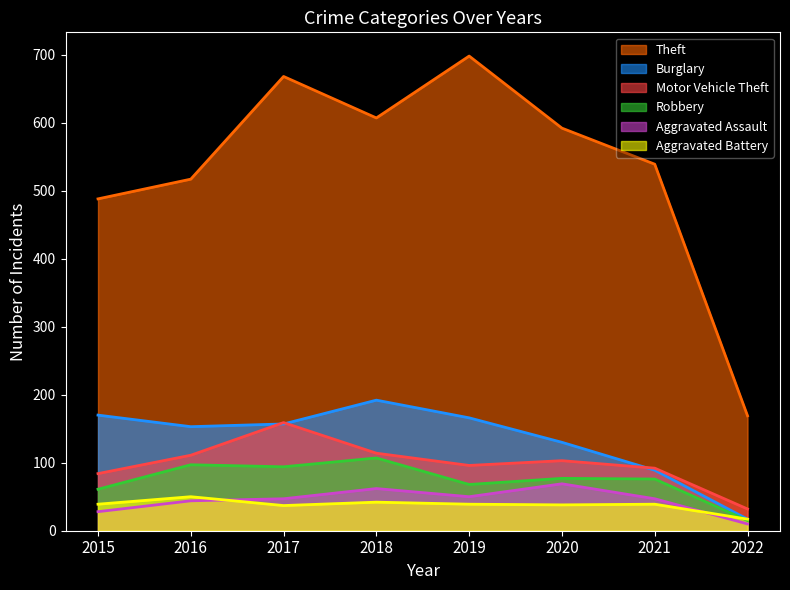

Is it true that Robbery equals 3 at 2022?

False